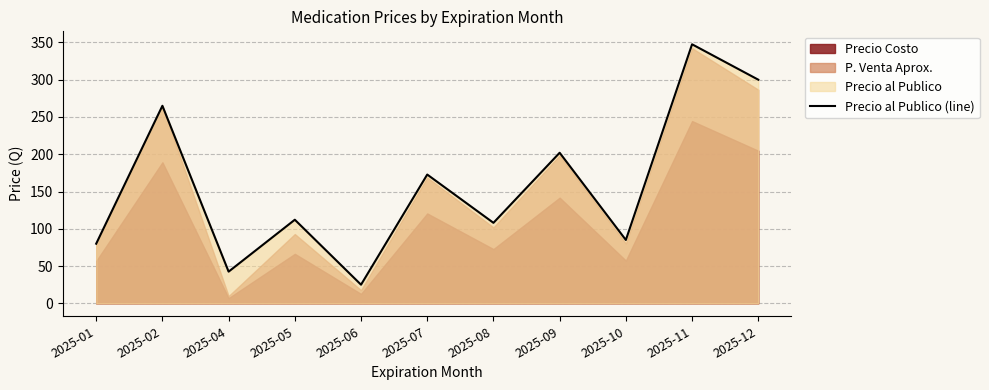

What is the change in value from 2025-06 to 2025-12?

+275.0